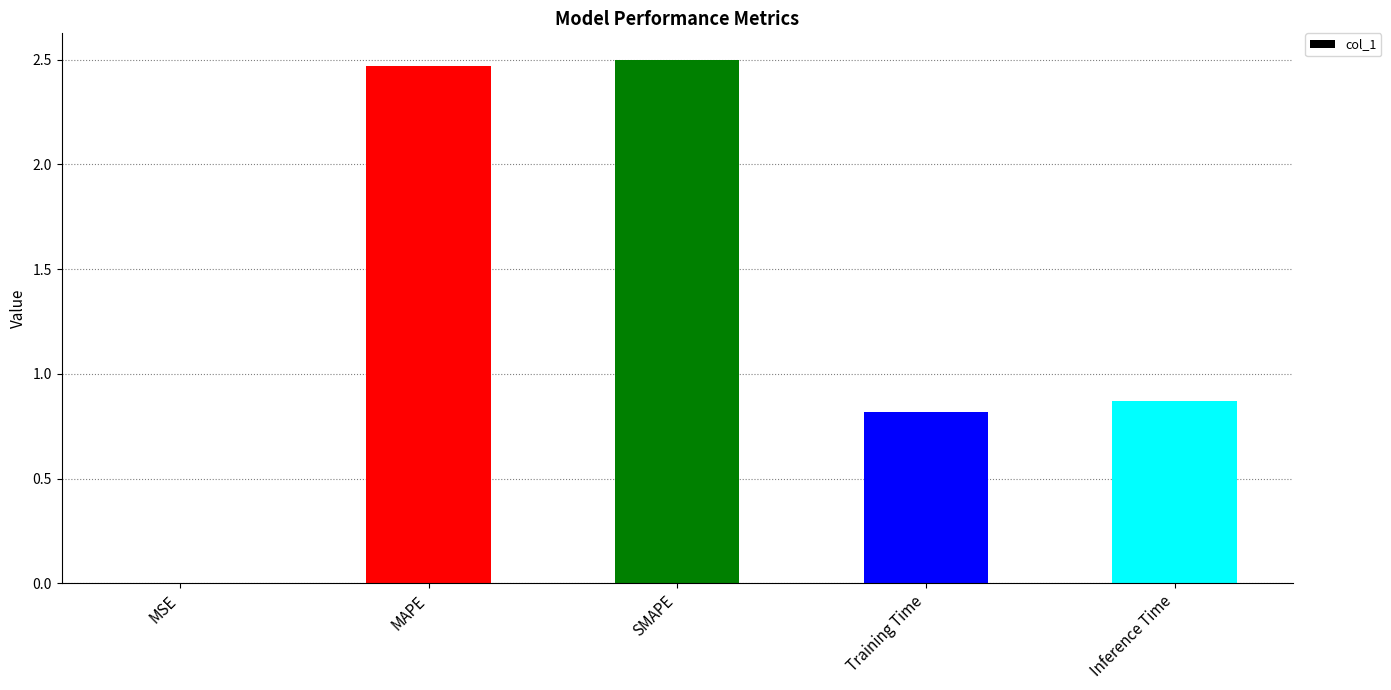

Between MAPE and SMAPE, which is larger?

SMAPE